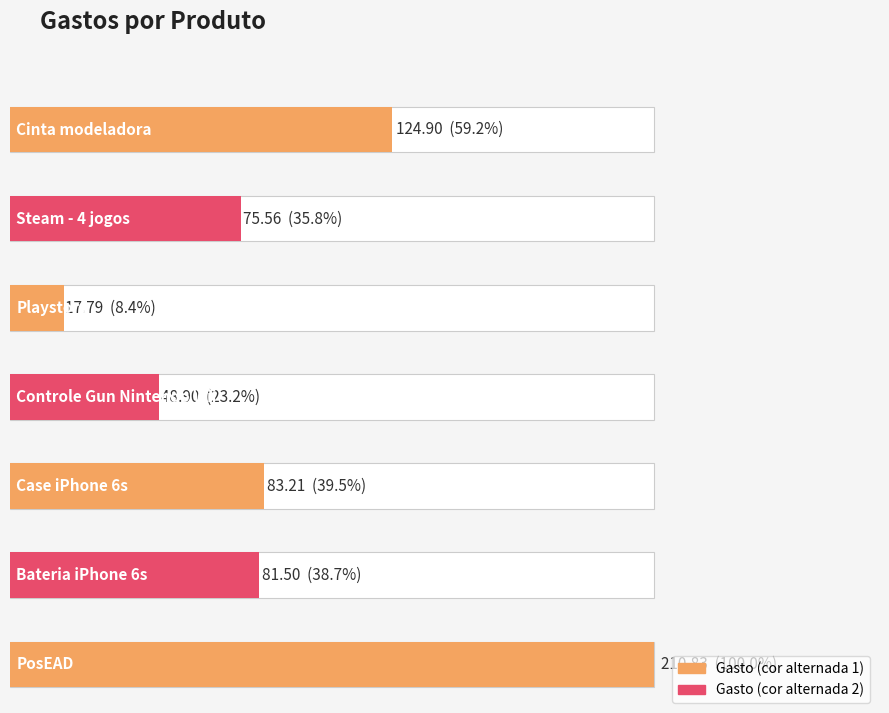

What is the ratio of the value at Controle Gun Nintendo Wii to the value at Playstore?

2.7